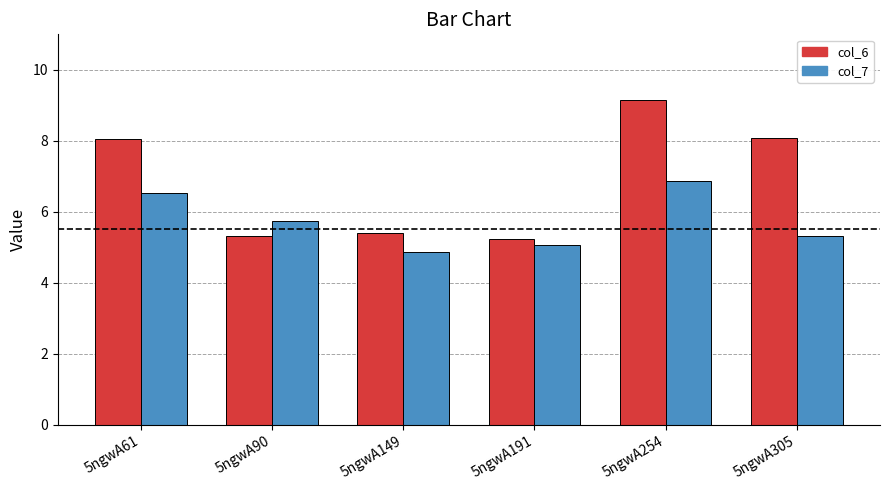

The col_7 series shows 4.9 at 5ngwA149. True or false?

True